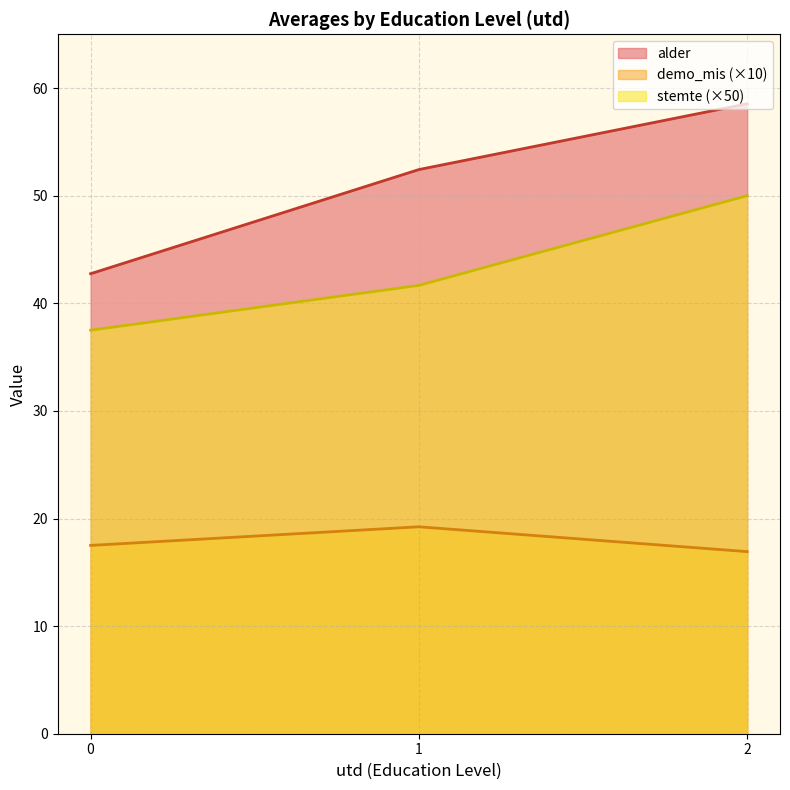

List the series in order of their peak value, highest first.

alder, stemte (×50), demo_mis (×10)